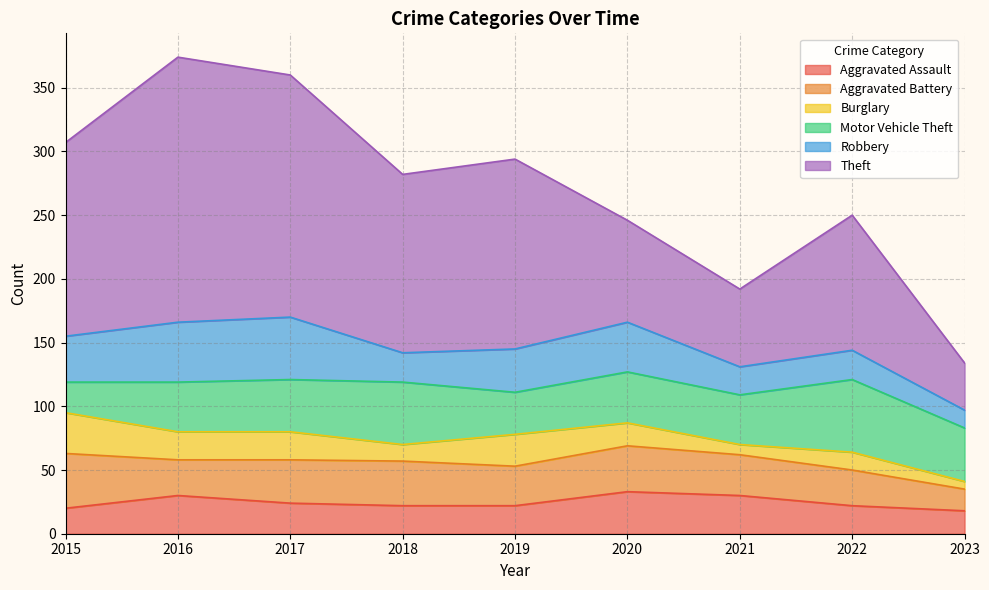

Which label corresponds to the smallest value in the chart?

2023